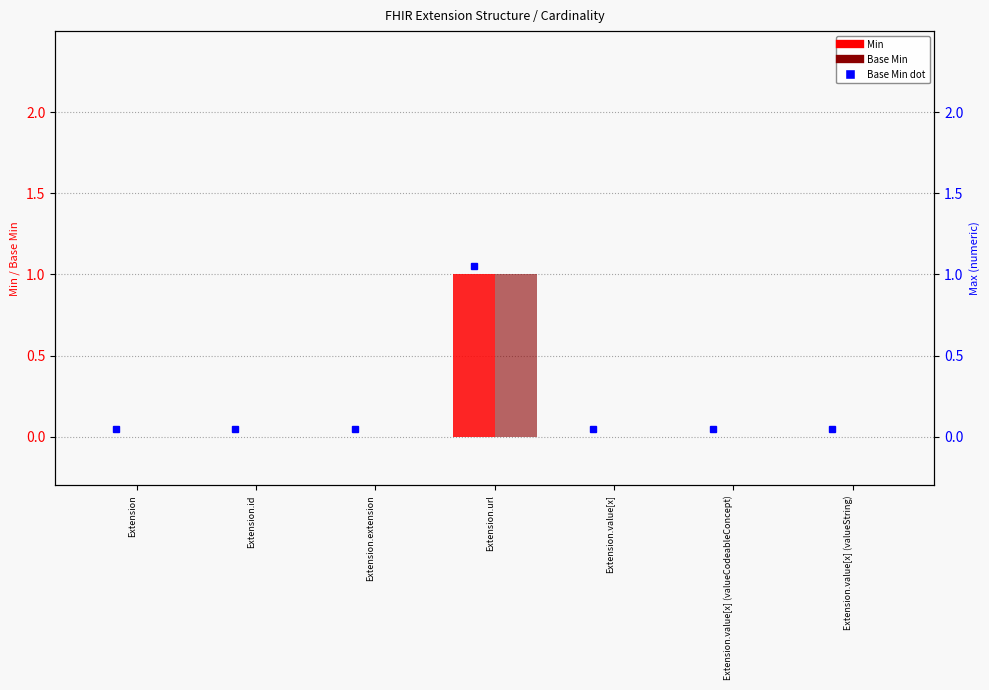

Which series changed the most between Extension.extension and Extension.value[x] (valueString)?

Min